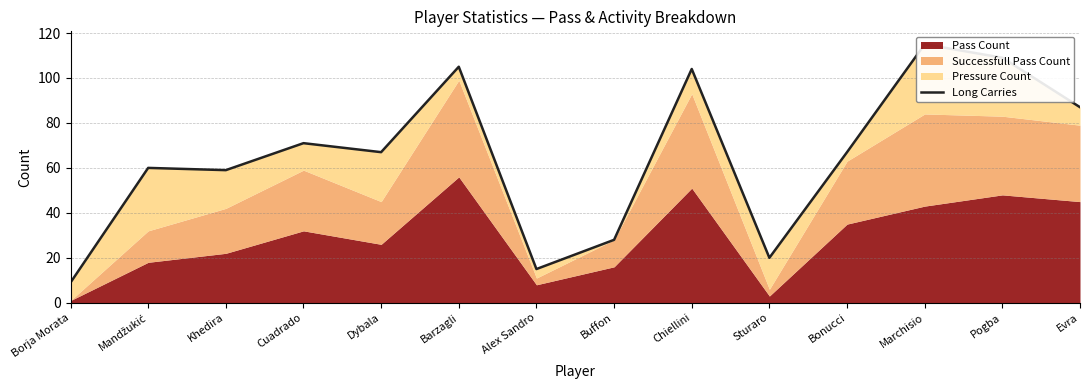

What is the greatest value displayed?

115